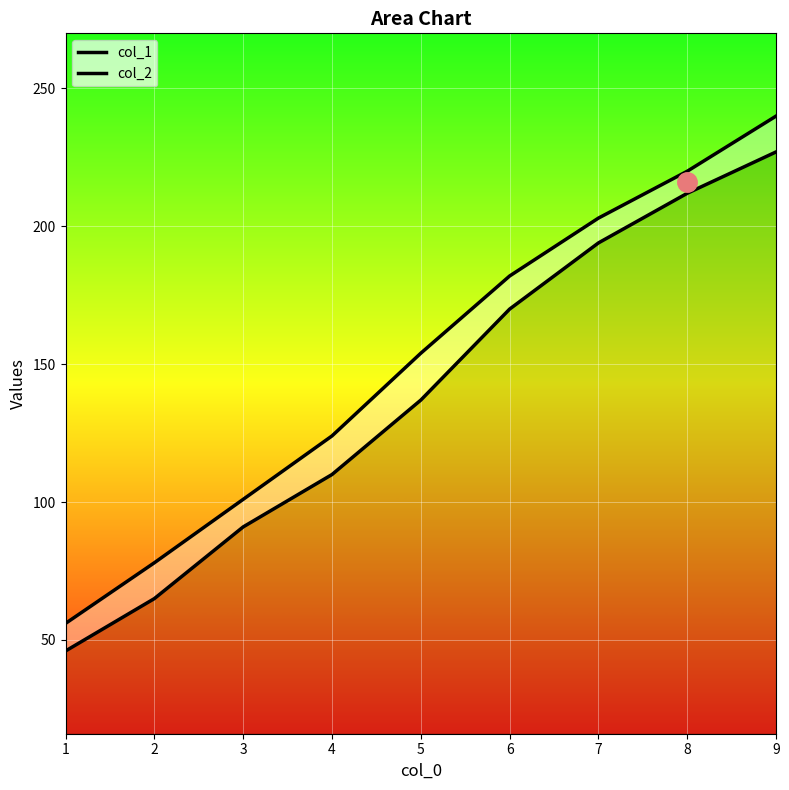

What is the sum of the col_2 values at 5 and 2?

232